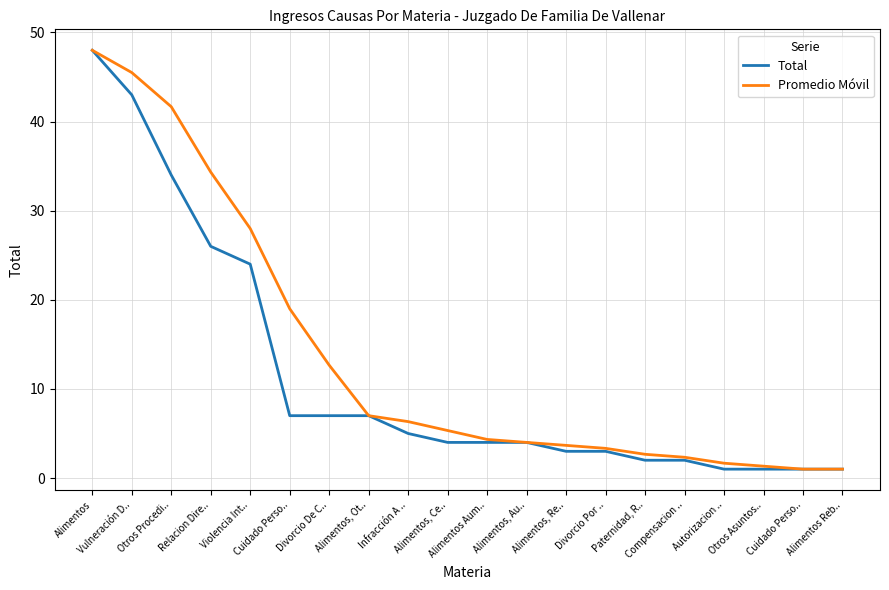

Reading left to right, extract all data points from this chart.

Total: 48.0	43.0	34.0	26.0	24.0	7.0	7.0	7.0	5.0	4.0	4.0	4.0	3.0	3.0	2.0	2.0	1.0	1.0	1.0	1.0
Promedio Móvil: 48.0	45.5	41.7	34.3	28.0	19.0	12.7	7.0	6.3	5.3	4.3	4.0	3.7	3.3	2.7	2.3	1.7	1.3	1.0	1.0